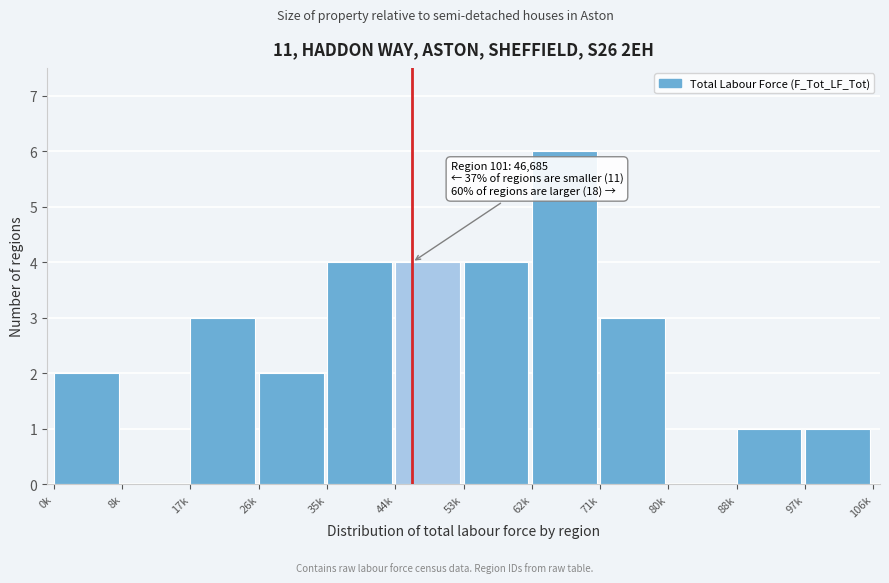

Reading left to right, list all the values displayed in this chart.

0k=2	8k=0	17k=3	26k=2	35k=4	44k=4	53k=4	62k=6	71k=3	80k=0	88k=1	97k=1